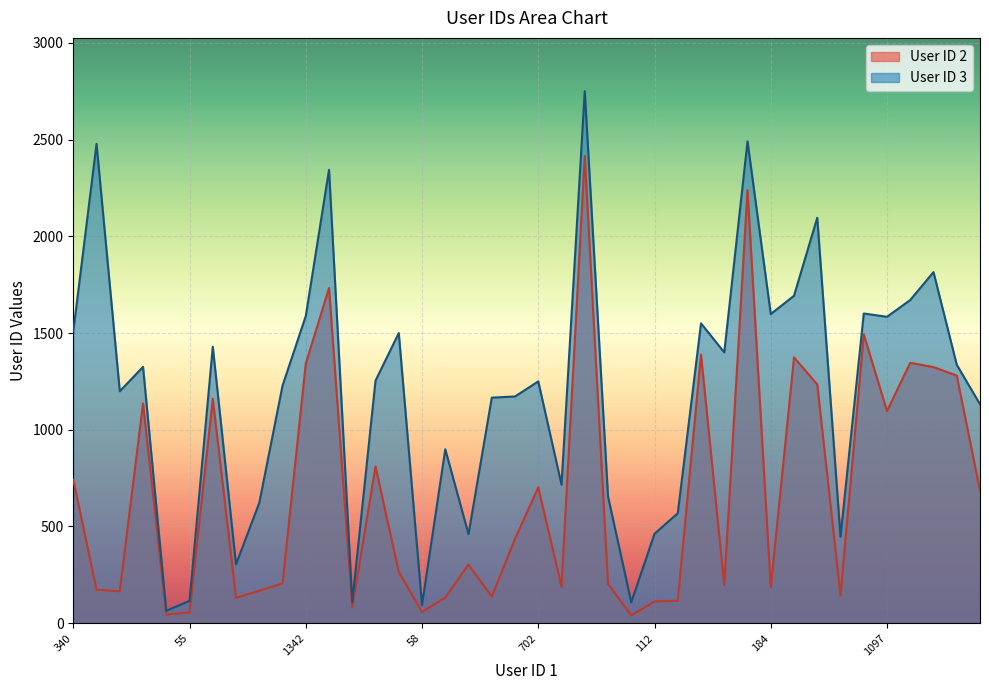

Where is the first local minimum for User ID 3?

165